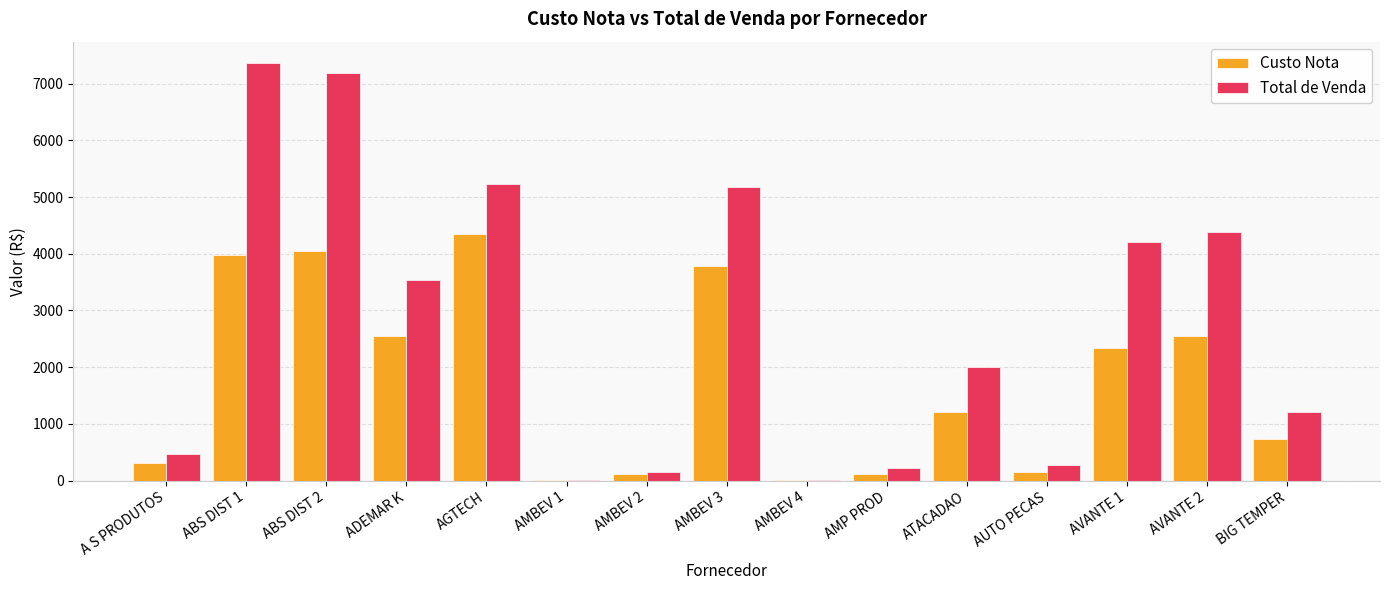

How many groups of bars are there?

15